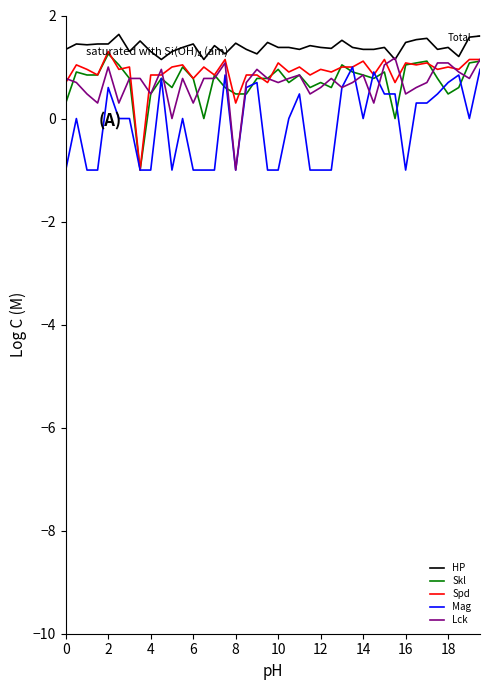

True or false: Skl and Lck cross at least once.

True